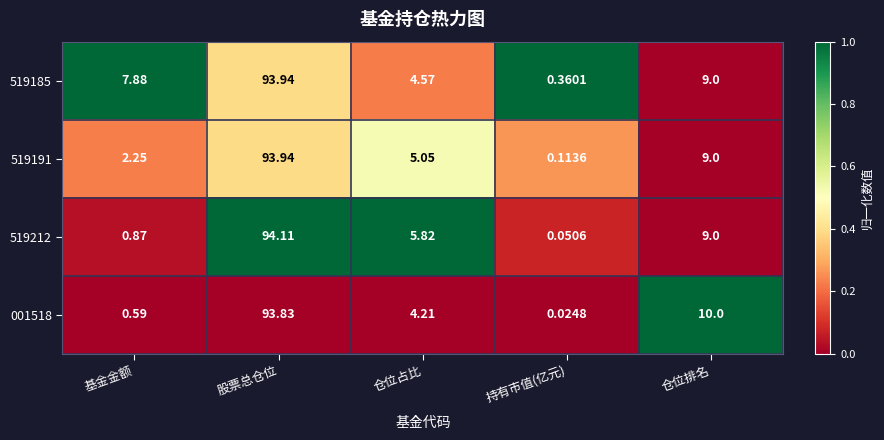

At which label does 519191 reach its minimum?

持有市值(亿元)